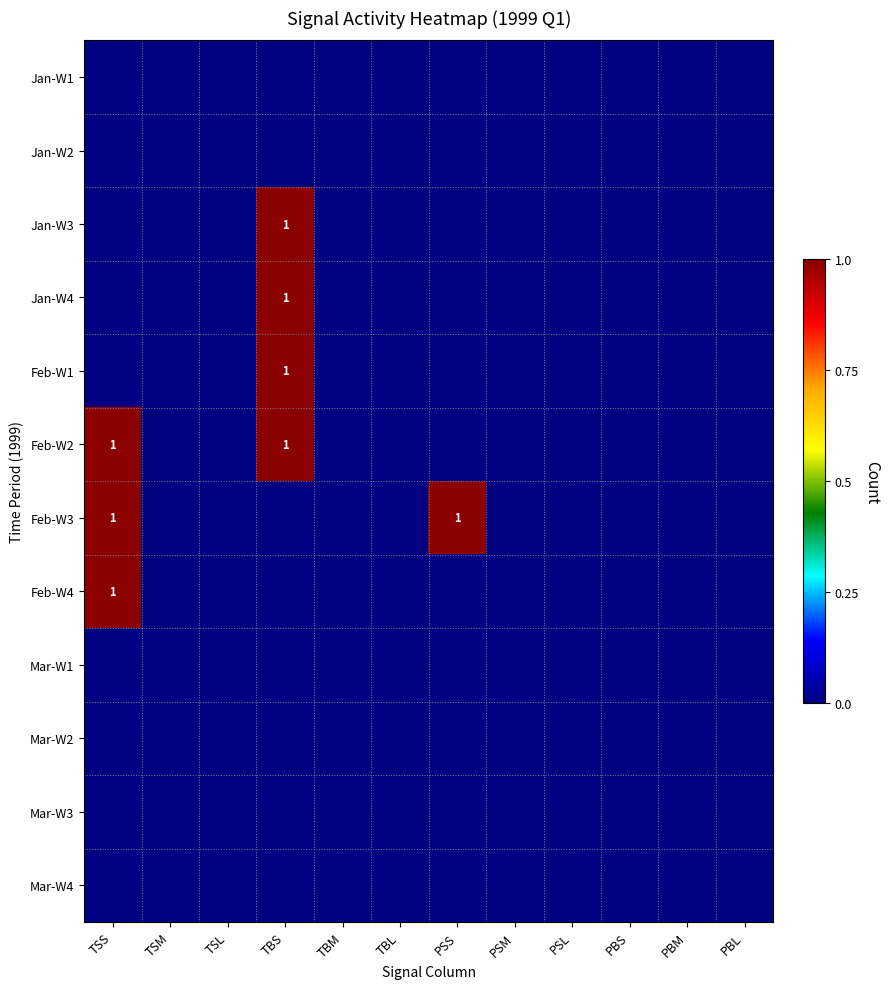

Count the Feb-W3 values in the range 0 to 1.

12